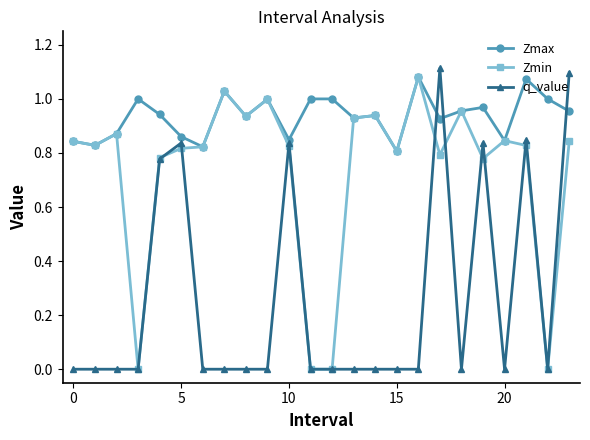

How many lines are shown in the chart?

3